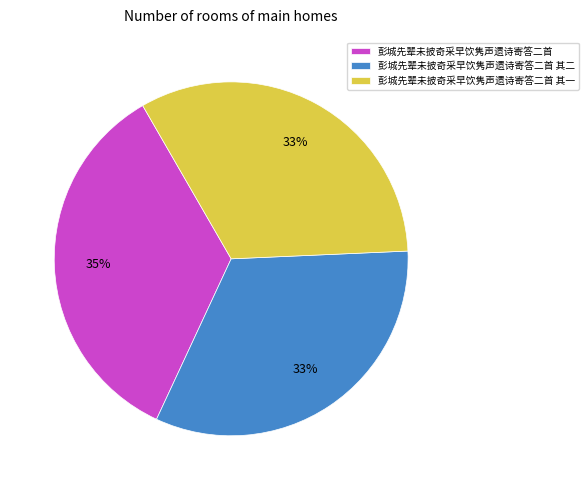

How many slices are in this pie chart?

3